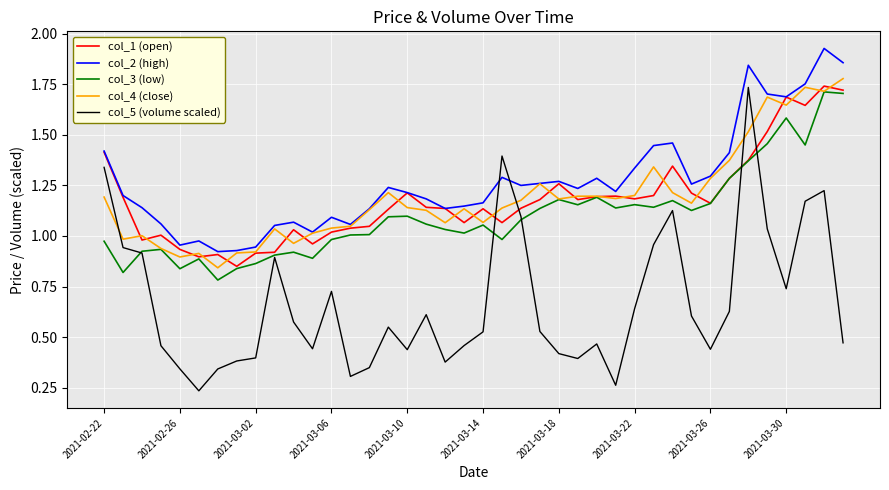

True or false: col_5 (volume scaled) and col_4 (close) cross at least once.

True